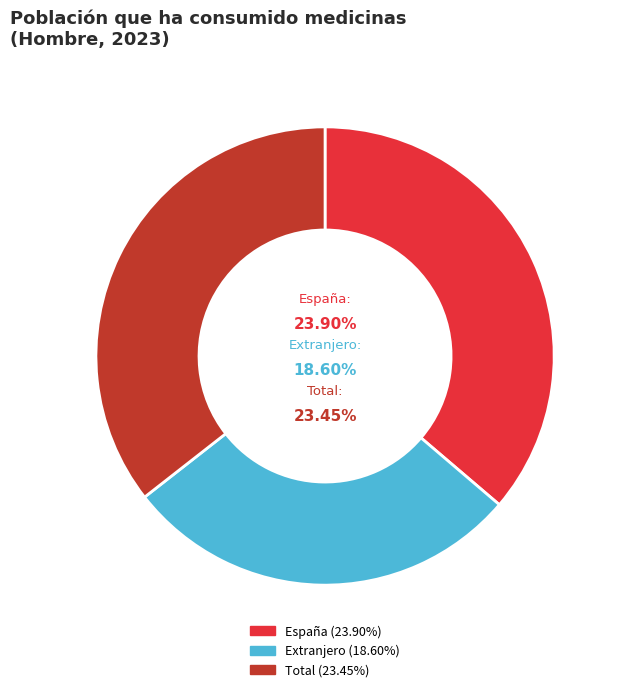

To the nearest percent, what percentage of the pie is Extranjero?

28%